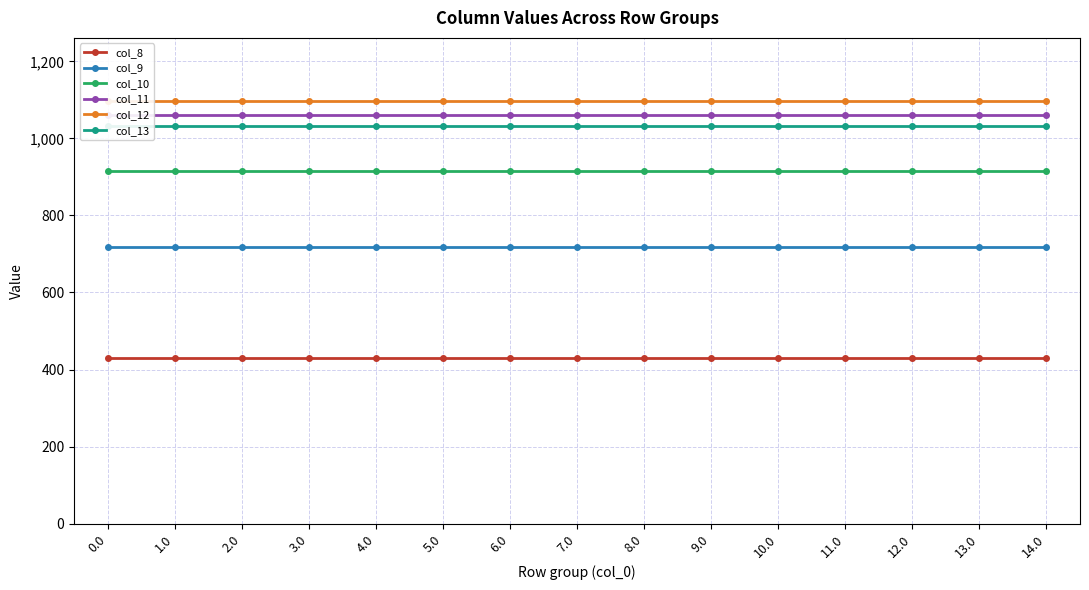

Reading left to right, what are all the values shown in this chart?

col_8: 0.0=430.3	1.0=430.3	2.0=430.3	3.0=430.3	4.0=430.3	5.0=430.3	6.0=430.3	7.0=430.3	8.0=430.3	9.0=430.3	10.0=430.3	11.0=430.3	12.0=430.3	13.0=430.3	14.0=430.3
col_9: 0.0=716.9	1.0=716.9	2.0=716.9	3.0=716.9	4.0=716.9	5.0=716.9	6.0=716.9	7.0=716.9	8.0=716.9	9.0=716.9	10.0=716.9	11.0=716.9	12.0=716.9	13.0=716.9	14.0=716.9
col_10: 0.0=916.2	1.0=916.2	2.0=916.2	3.0=916.2	4.0=916.2	5.0=916.2	6.0=916.2	7.0=916.2	8.0=916.2	9.0=916.2	10.0=916.2	11.0=916.2	12.0=916.2	13.0=916.2	14.0=916.2
col_11: 0.0=1060.3	1.0=1060.3	2.0=1060.3	3.0=1060.3	4.0=1060.3	5.0=1060.3	6.0=1060.3	7.0=1060.3	8.0=1060.3	9.0=1060.3	10.0=1060.3	11.0=1060.3	12.0=1060.3	13.0=1060.3	14.0=1060.3
col_12: 0.0=1096.7	1.0=1096.7	2.0=1096.7	3.0=1096.7	4.0=1096.7	5.0=1096.7	6.0=1096.7	7.0=1096.7	8.0=1096.7	9.0=1096.7	10.0=1096.7	11.0=1096.7	12.0=1096.7	13.0=1096.7	14.0=1096.7
col_13: 0.0=1032.9	1.0=1032.9	2.0=1032.9	3.0=1032.9	4.0=1032.9	5.0=1032.9	6.0=1032.9	7.0=1032.9	8.0=1032.9	9.0=1032.9	10.0=1032.9	11.0=1032.9	12.0=1032.9	13.0=1032.9	14.0=1032.9